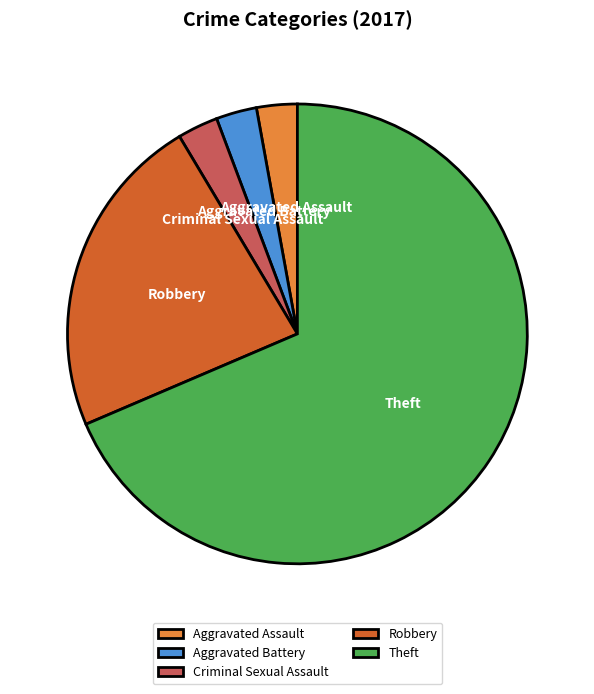

True or false: Theft accounts for 69% of the total.

True